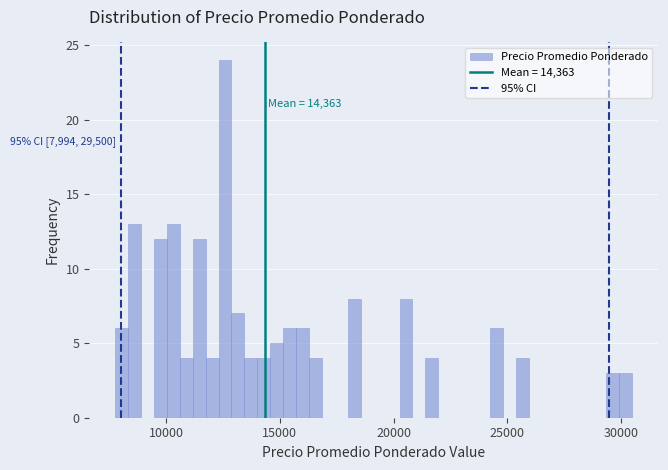

Read against the x-axis, roughly where is the centre of the tallest bar?

12500